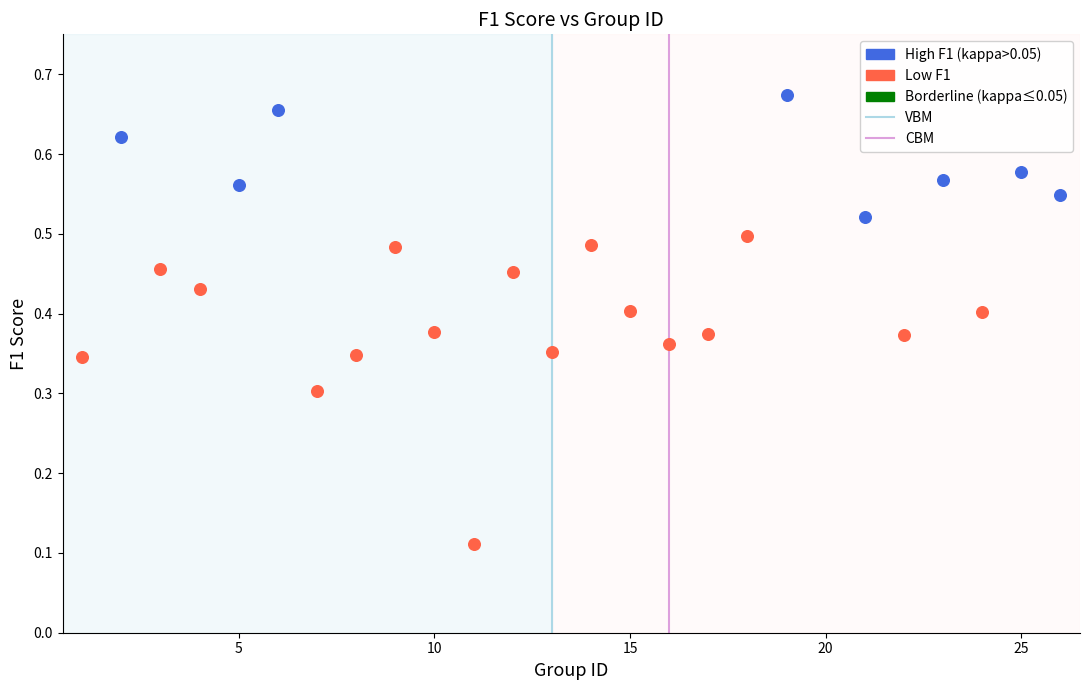

Which series reaches the maximum Y coordinate?

High F1 (kappa>0.05)